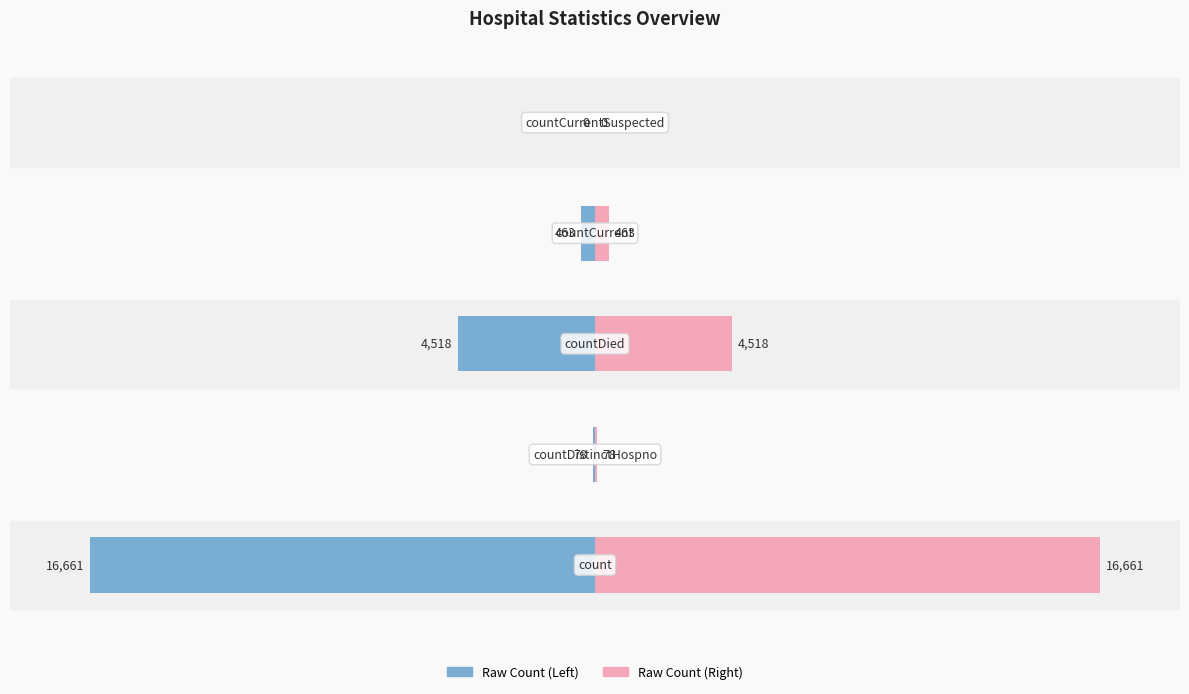

How many distinct data groups are displayed?

2